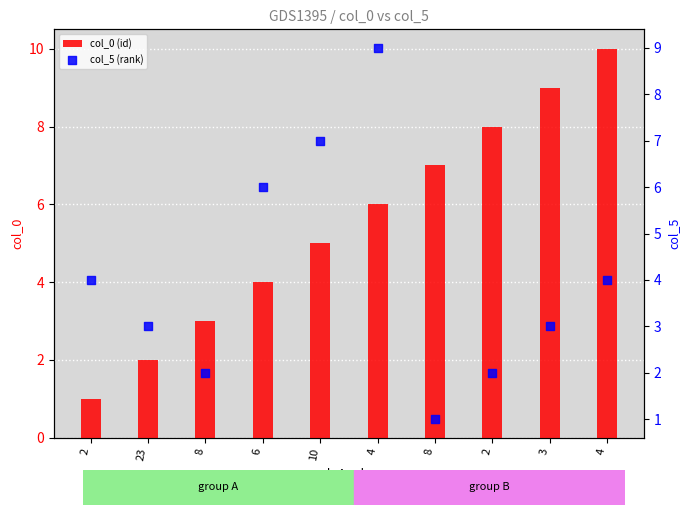

Which series contains the highest Y value?

col_0 (id)